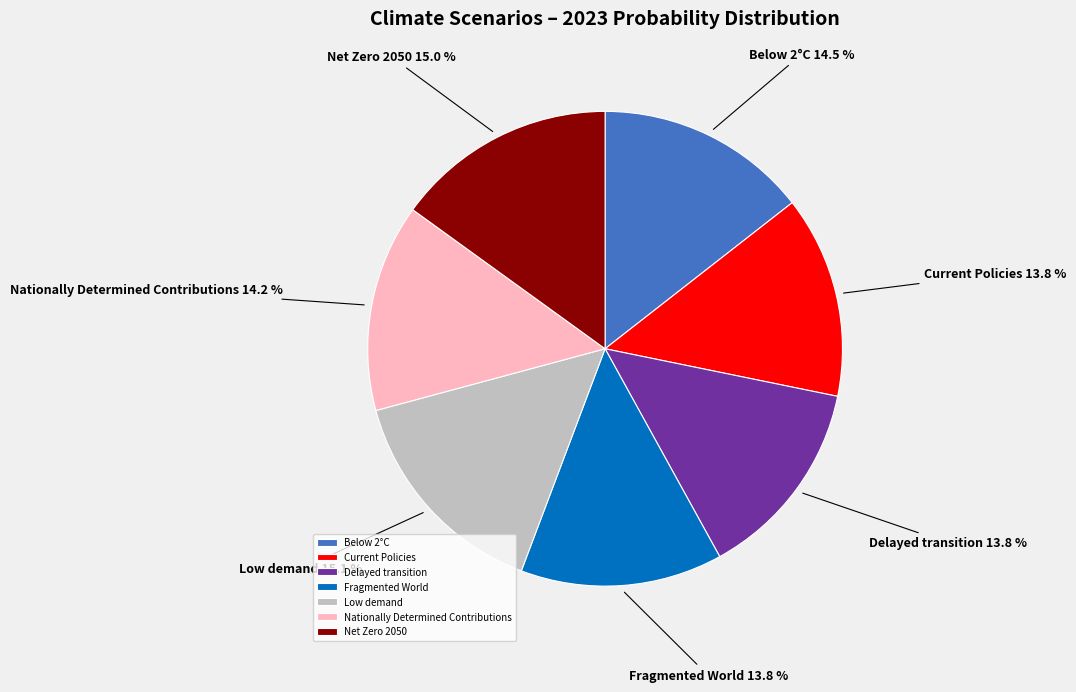

Is there any slice that represents more than half of the pie?

No